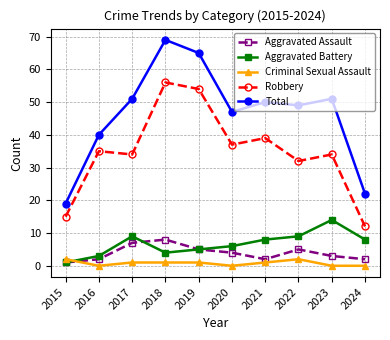

Is the value of Aggravated Assault at 2021 greater than the value of Criminal Sexual Assault at 2023?

Yes